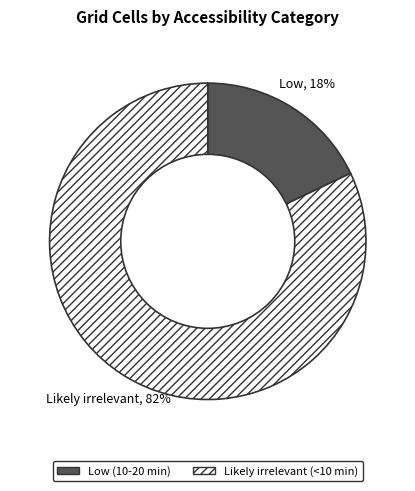

How many slices are in this pie chart?

2